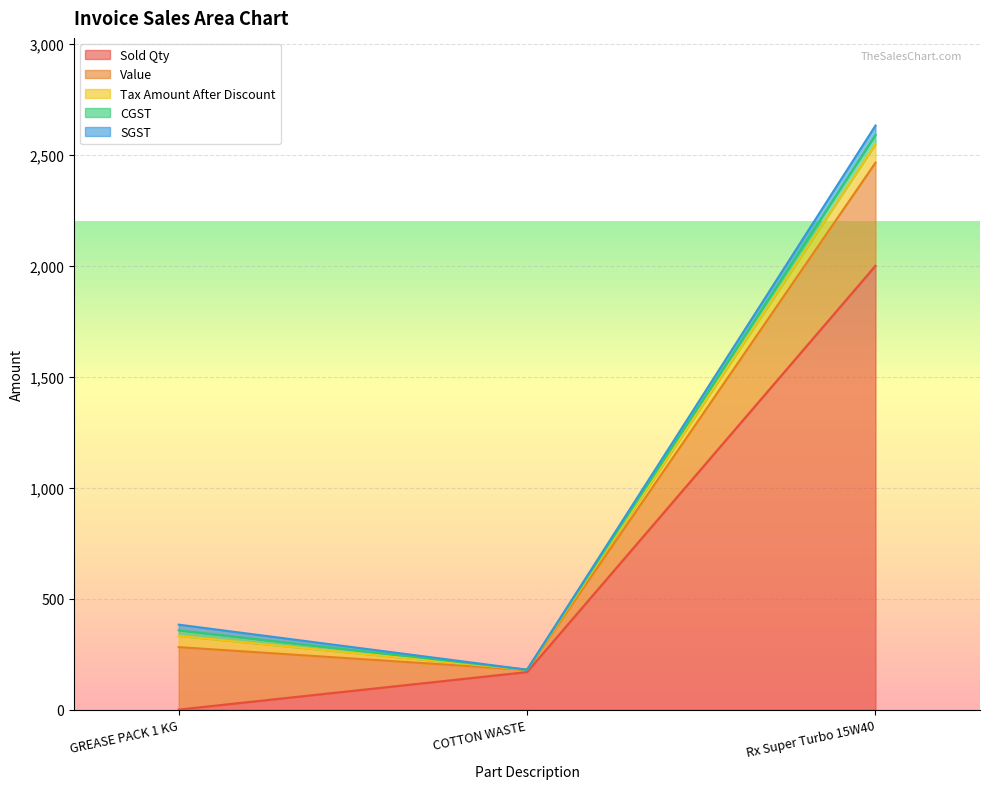

Rank the series at COTTON WASTE from highest to lowest value.

Sold Qty, Value, Tax Amount After Discount, CGST, SGST